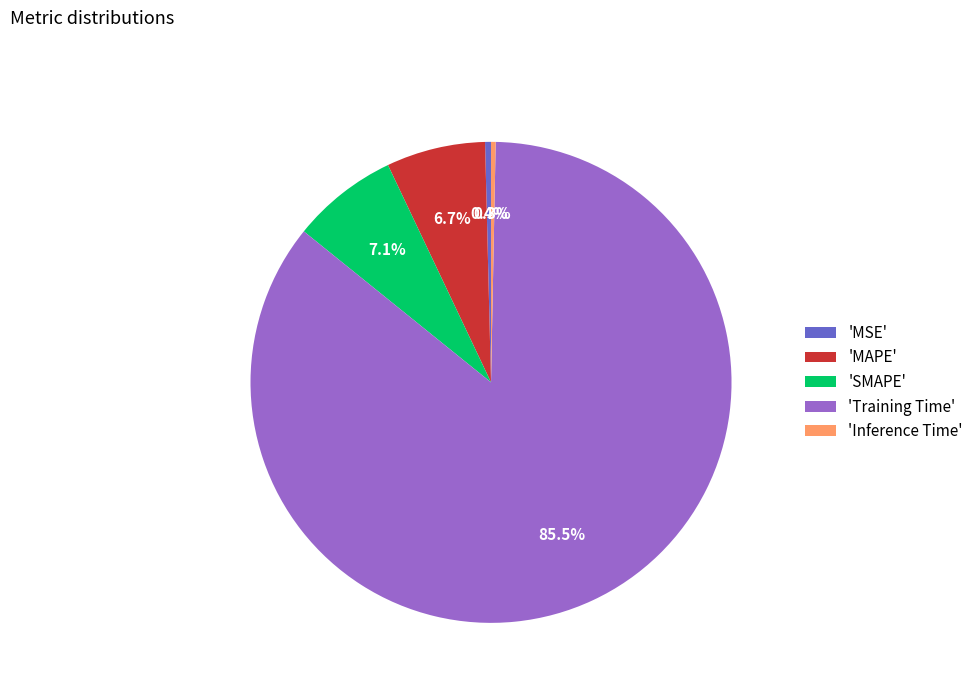

Which has a higher value, 'Training Time' or 'MAPE'?

'Training Time'